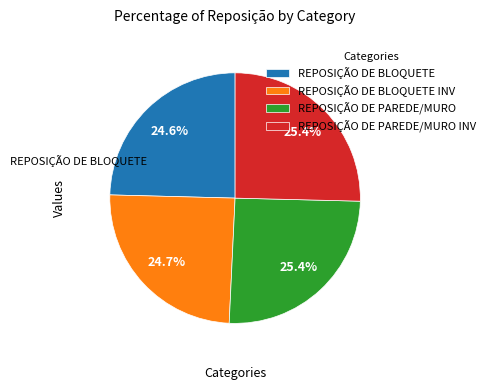

Count the number of slices in the pie.

4